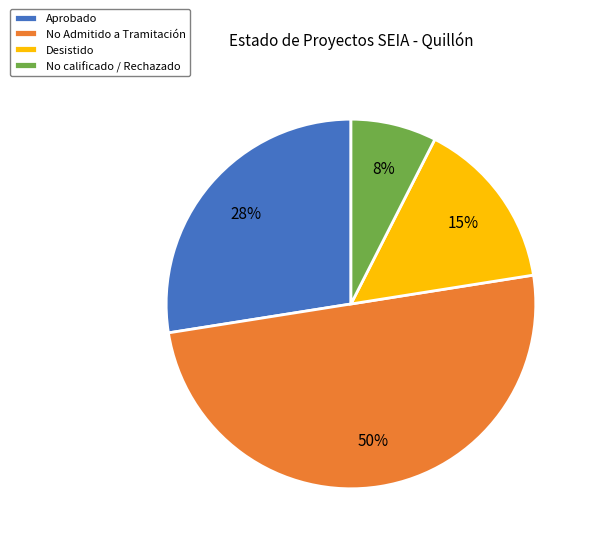

Count the number of slices in the pie.

4